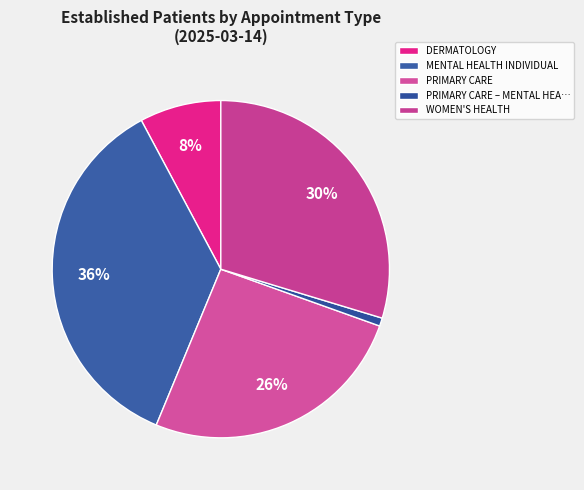

How many segments does this pie chart have?

5